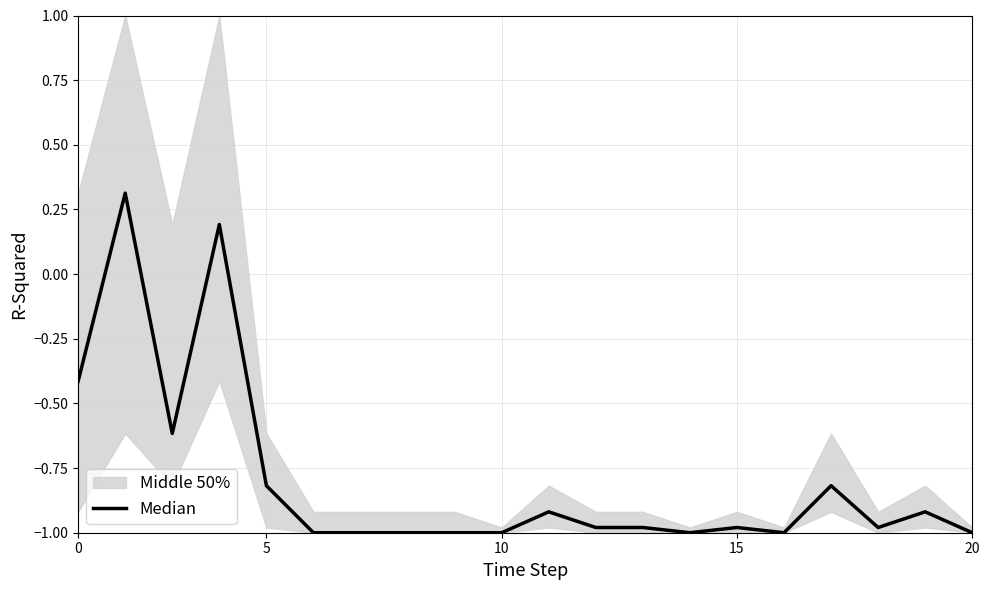

What is the value of the 20th point from the left?

-1.0